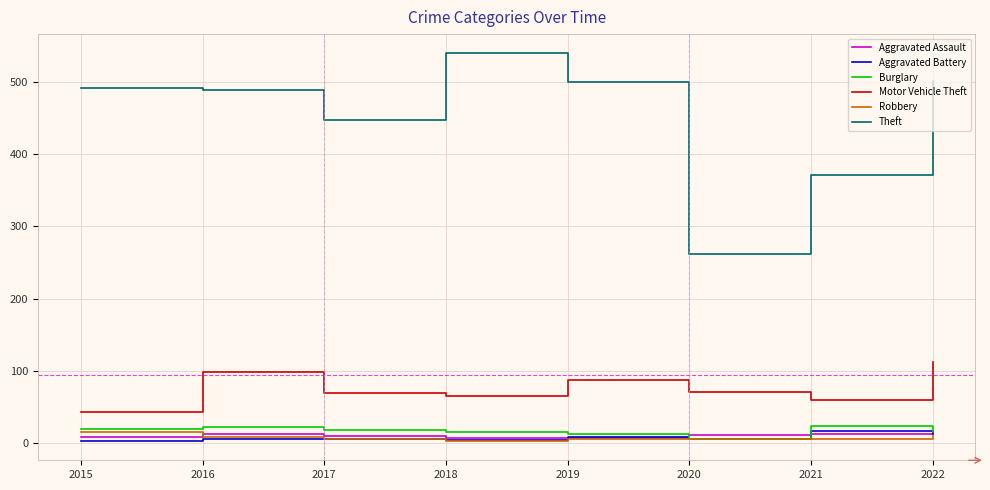

What is the average value of the Aggravated Battery series?

8